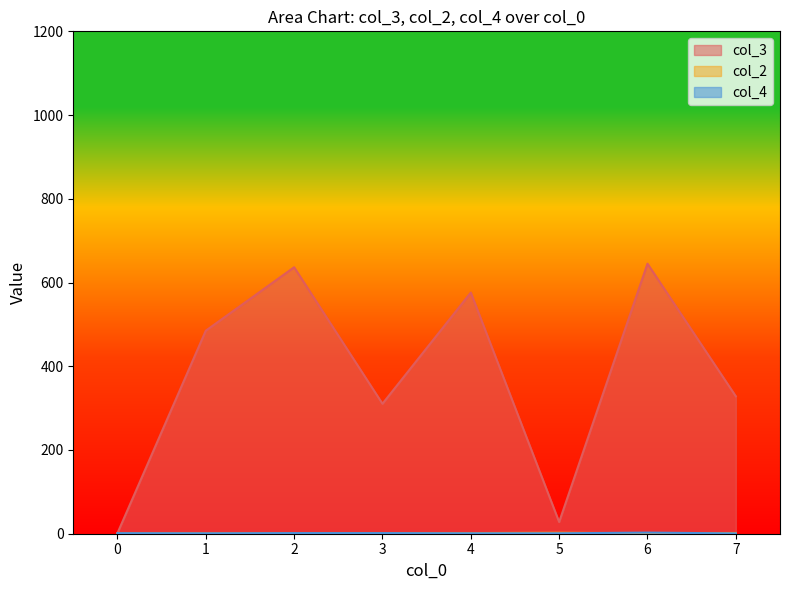

What is the approximate value of col_4 at 4?

1